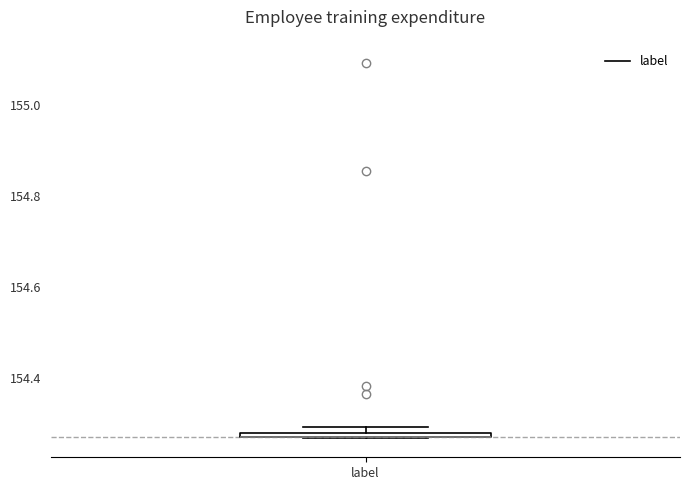

Where is the lower edge of the box for label on the y-axis? The values are not printed on the chart, so give them approximately, as read against the axis.

154.26